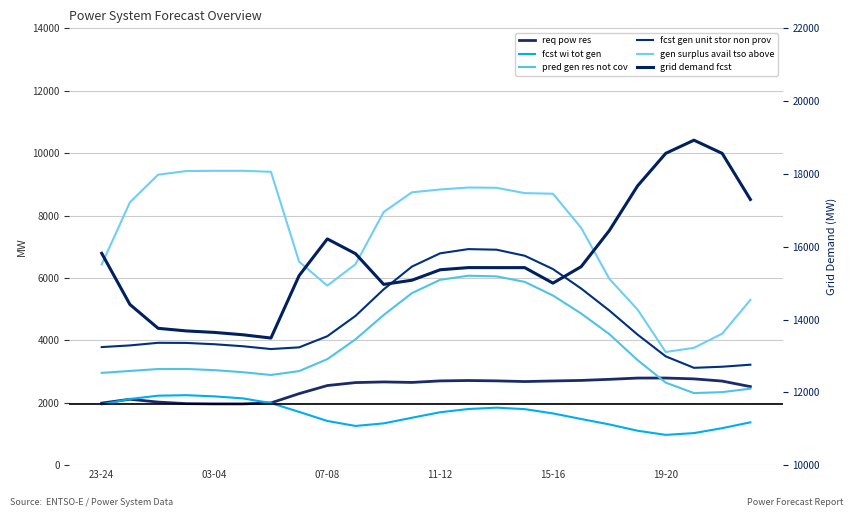

Is it true that fcst_wi_tot_gen equals 2120 at 03-04?

True